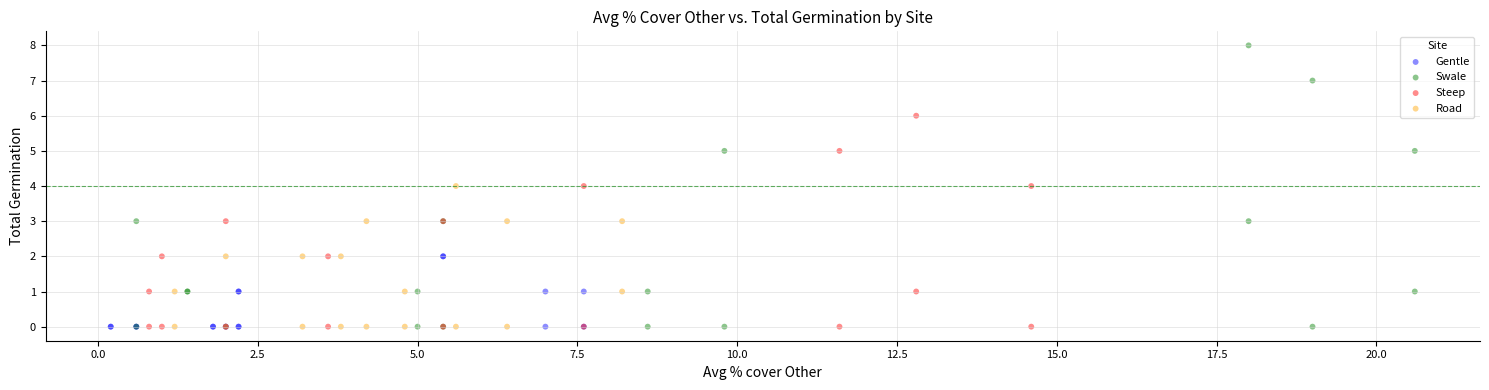

What are all the series names shown in the legend?

Gentle, Swale, Steep, Road